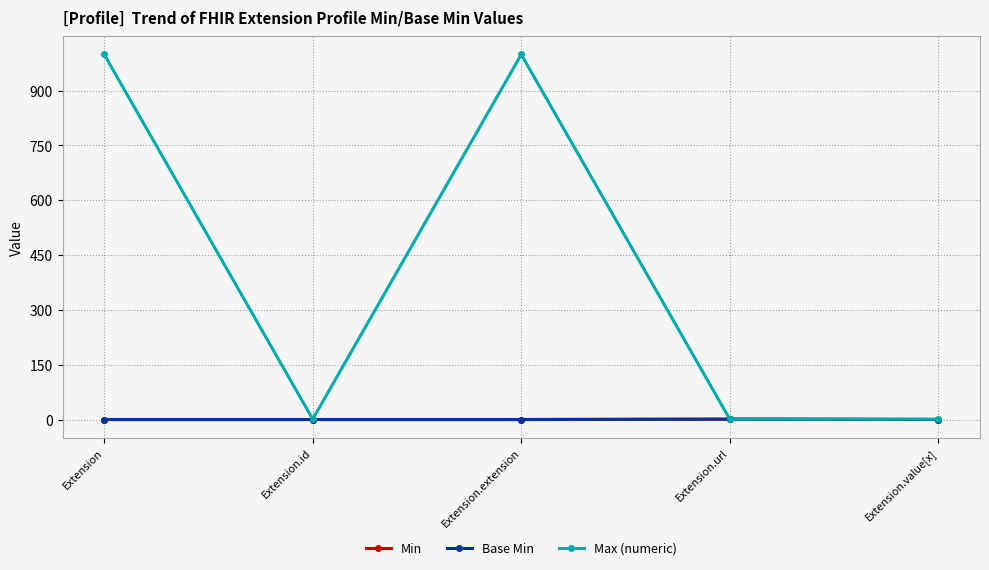

At which category is the sum across all series the highest?

Extension